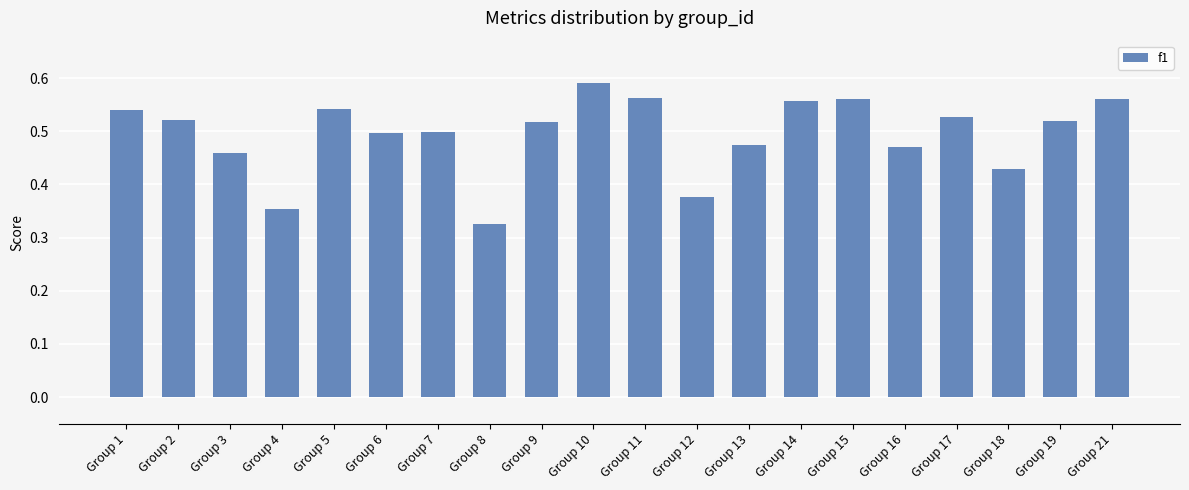

What is the change in value from Group 4 to Group 17?

+0.2